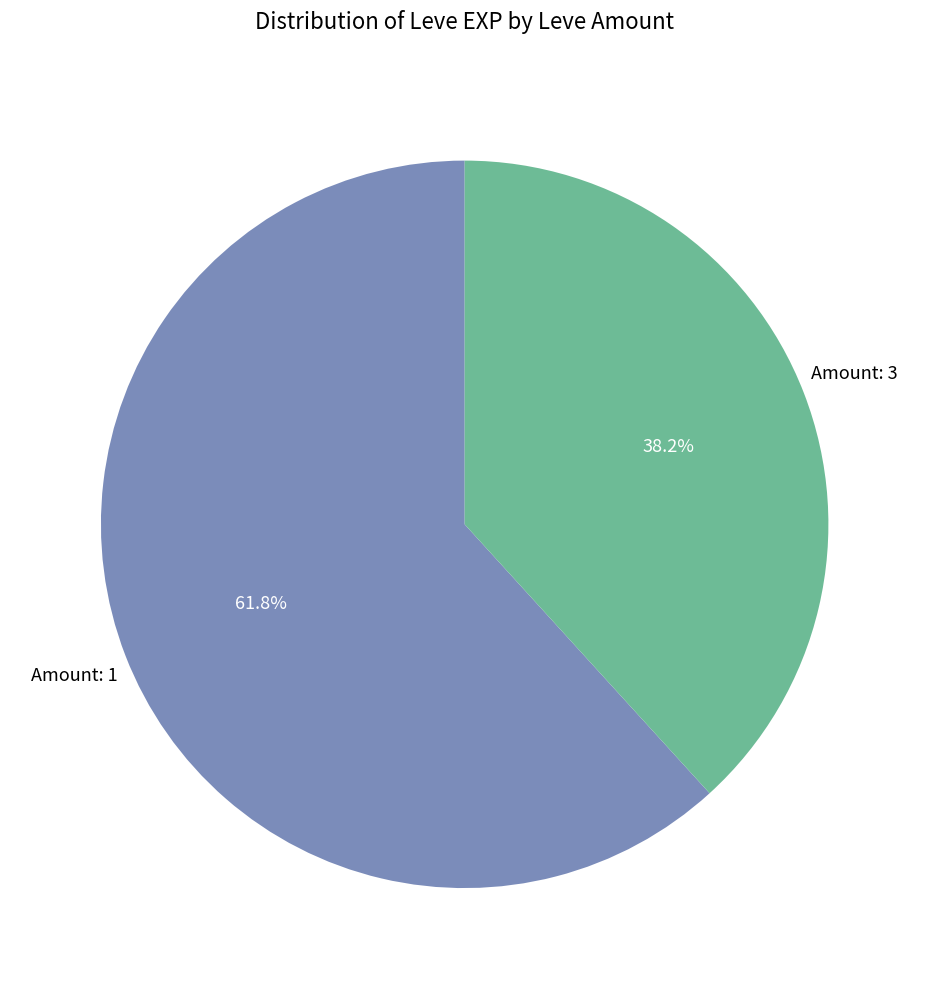

Is there any slice that represents more than half of the pie?

Yes